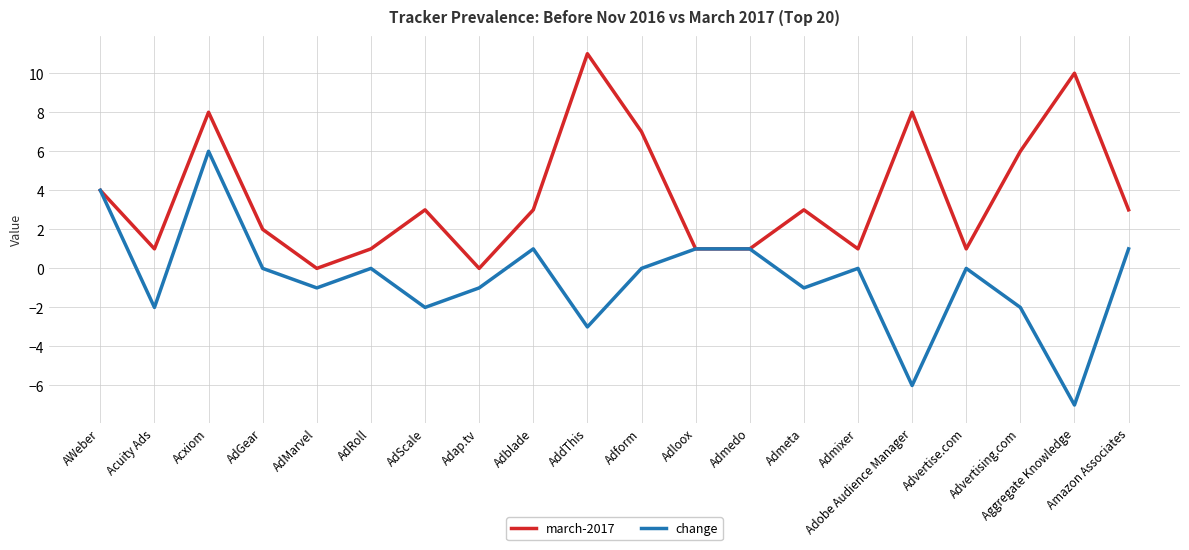

At AdMarvel, list the series in order from largest to smallest.

march-2017, change